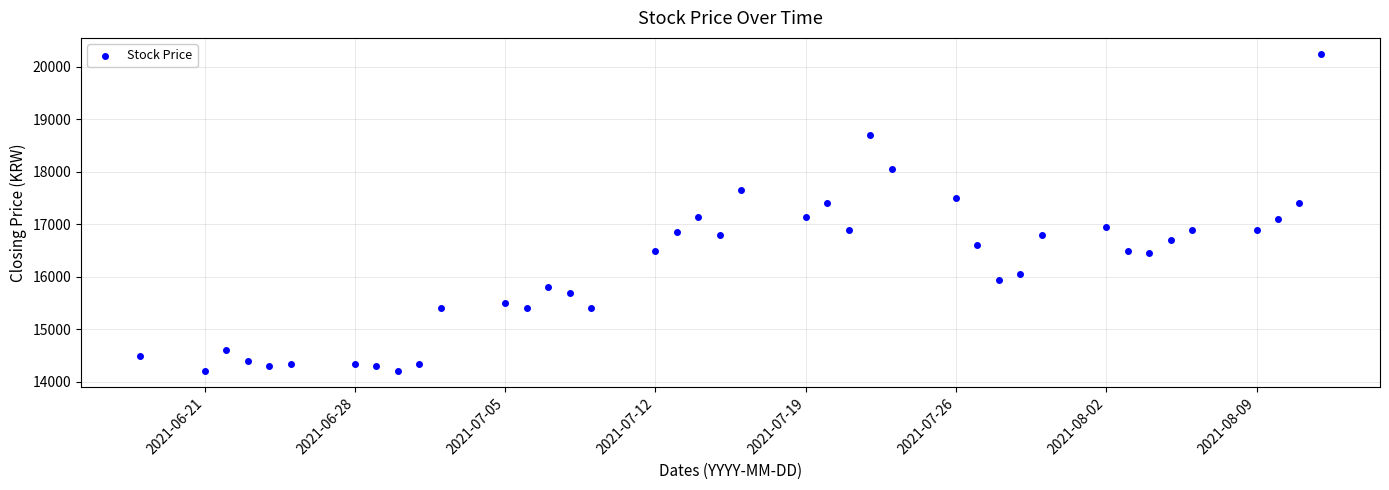

What is the range of Y values (max minus min)?

6050